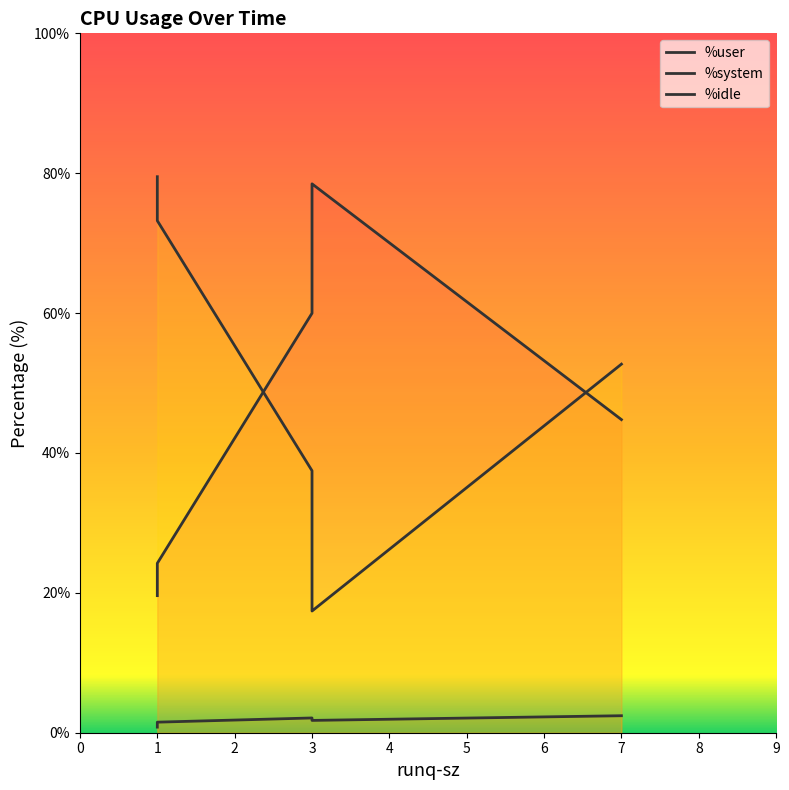

True or false: %user has more than 1 interior local peaks.

False